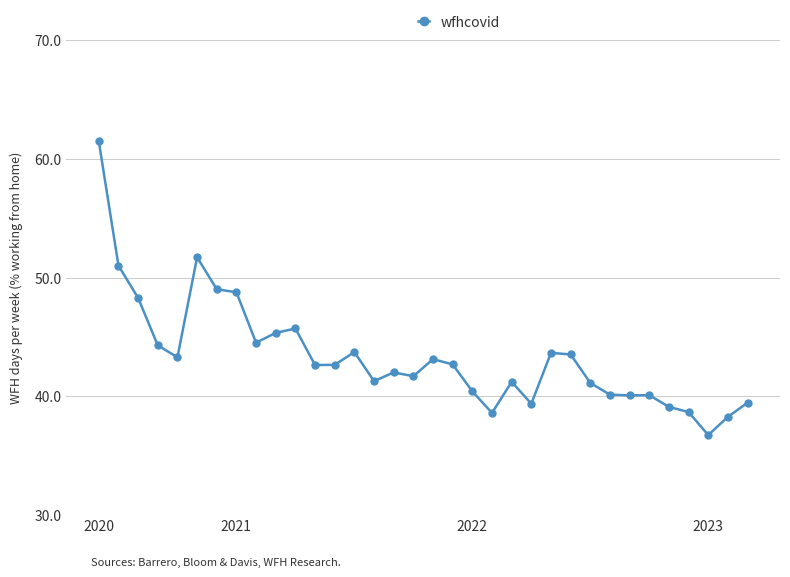

What is the smallest value displayed?

36.7